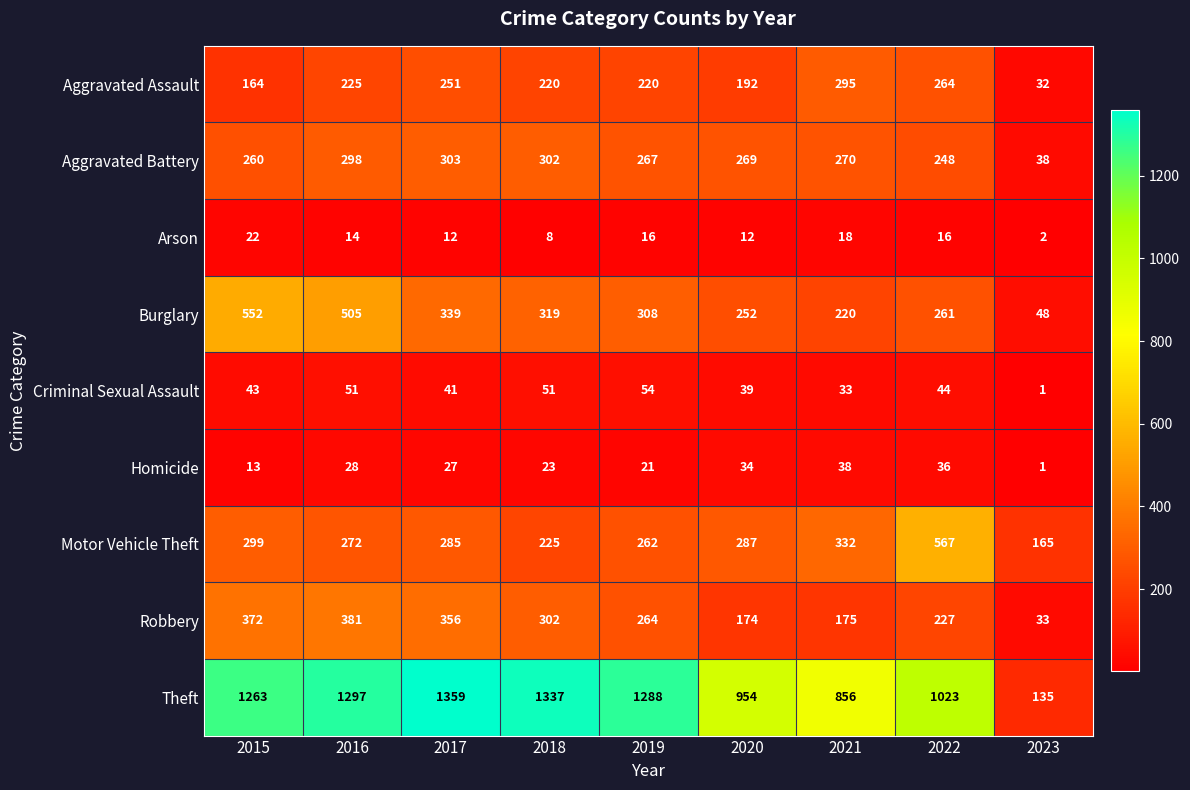

Is the value of Homicide at 2023 greater than the value of Arson at 2023?

No